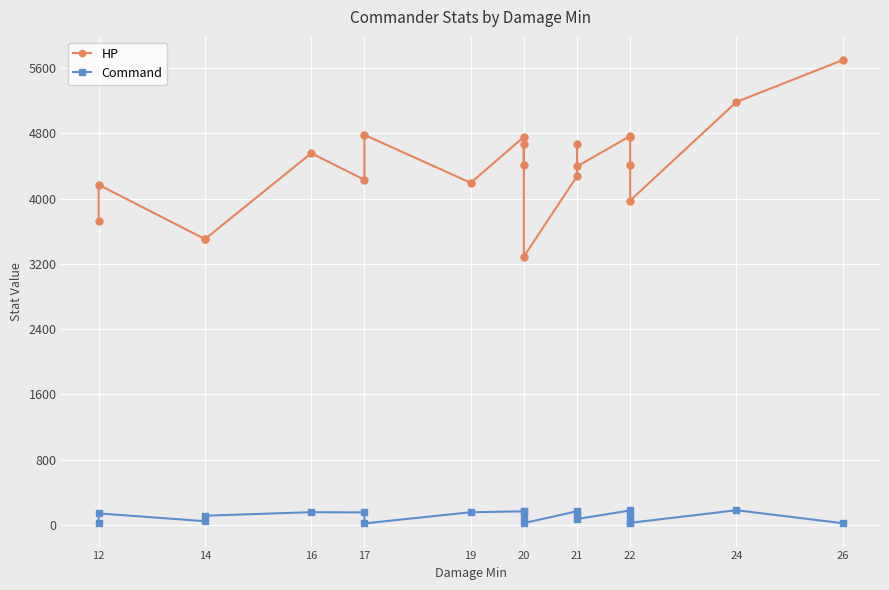

Which series has the largest total across all categories?

HP